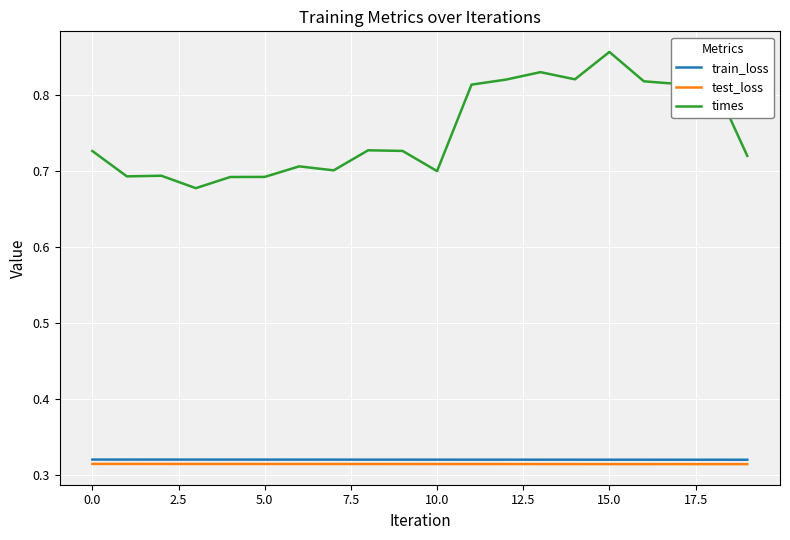

Which series has the largest total across all categories?

times